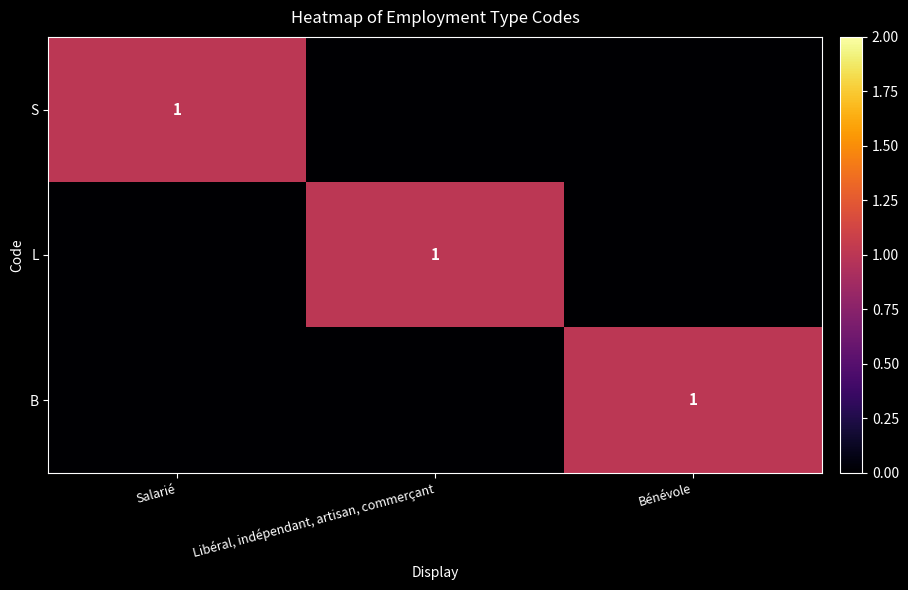

Count the number of categories in the chart.

3